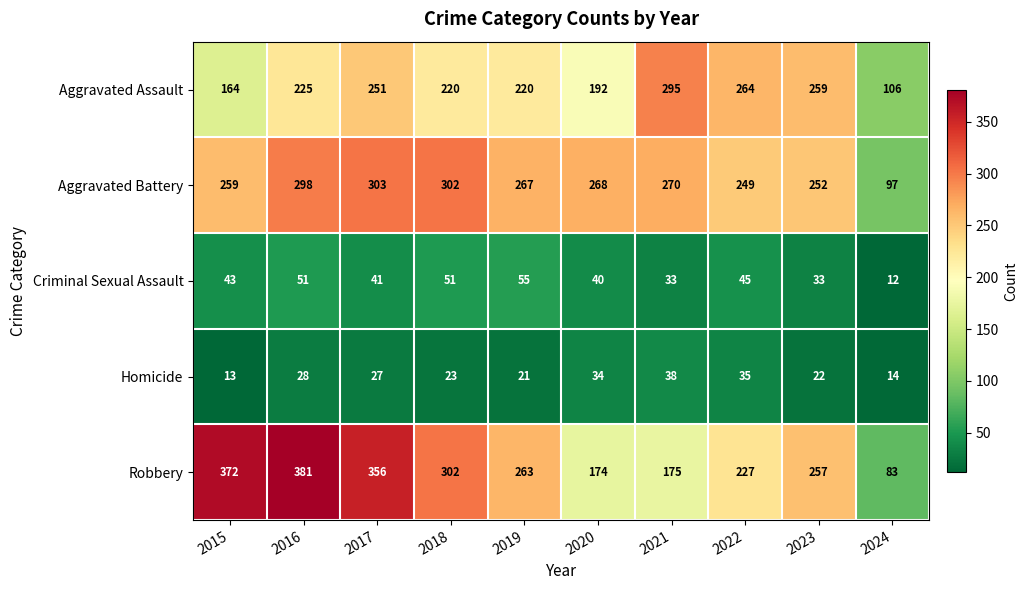

The Homicide series shows 51 at 2022. True or false?

False